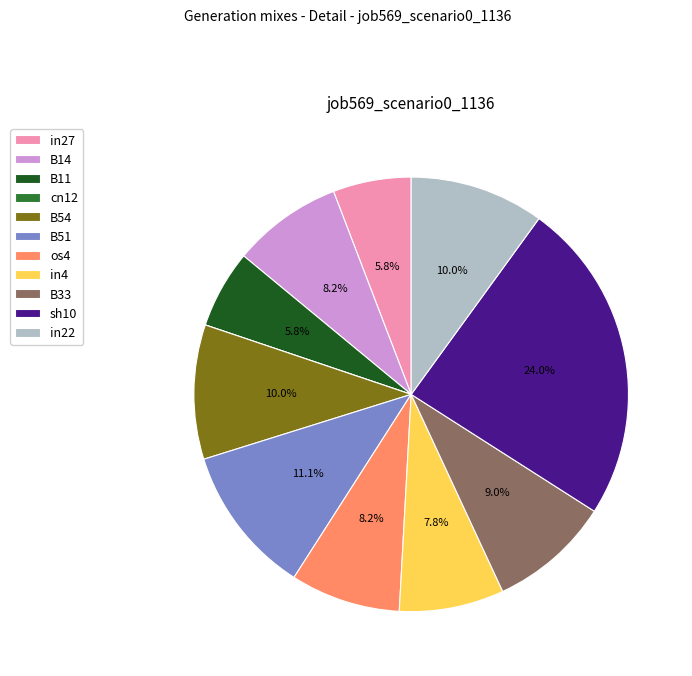

To the nearest percent, what is the average slice percentage?

9%